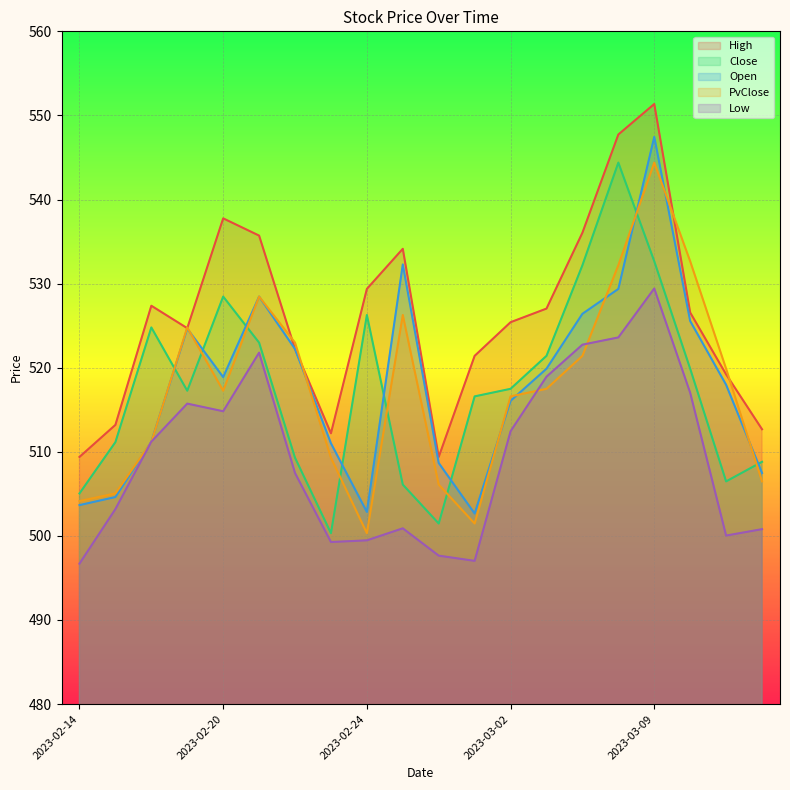

True or false: Open and PvClose intersect in this chart.

True